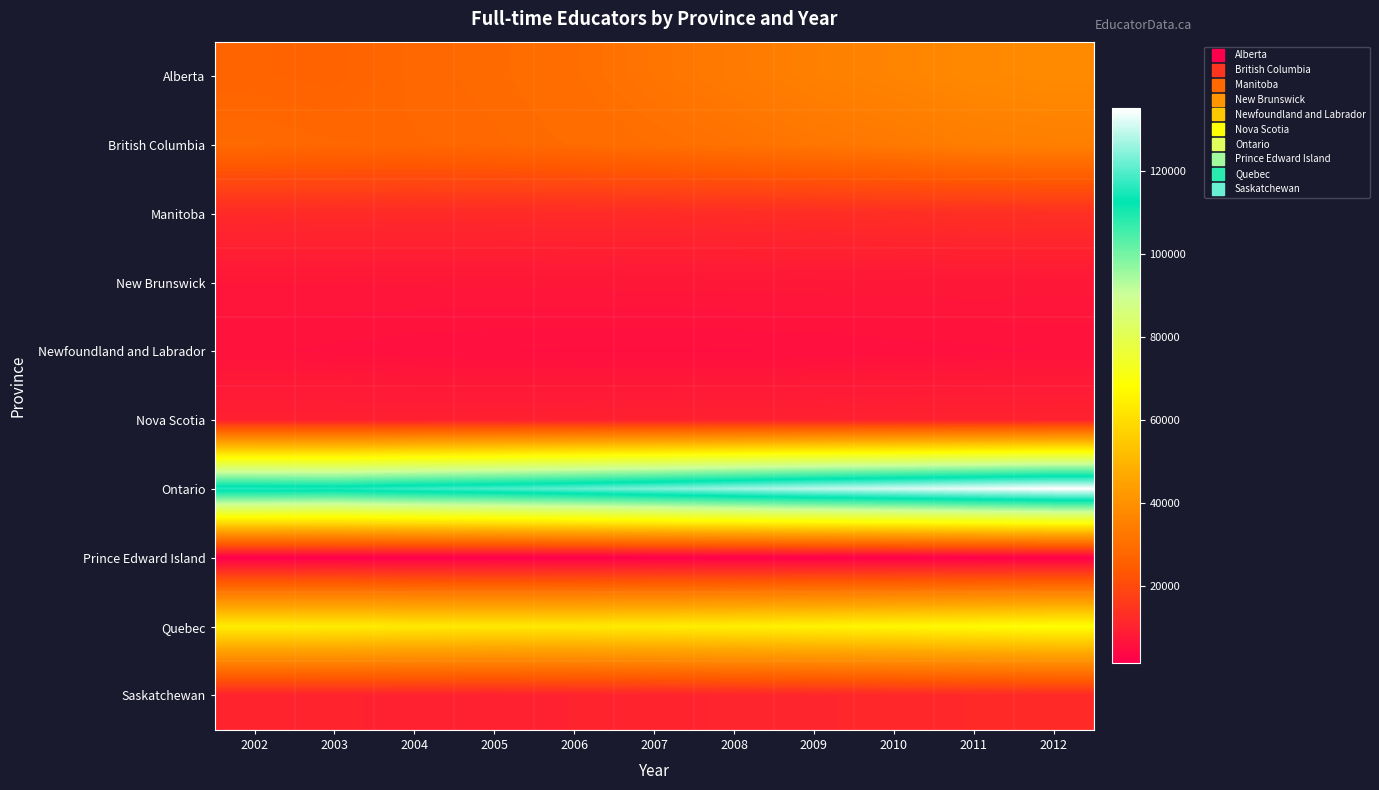

List the series in order of their peak value, highest first.

Ontario, Quebec, Alberta, British Columbia, Manitoba, Saskatchewan, Nova Scotia, New Brunswick, Newfoundland and Labrador, Prince Edward Island